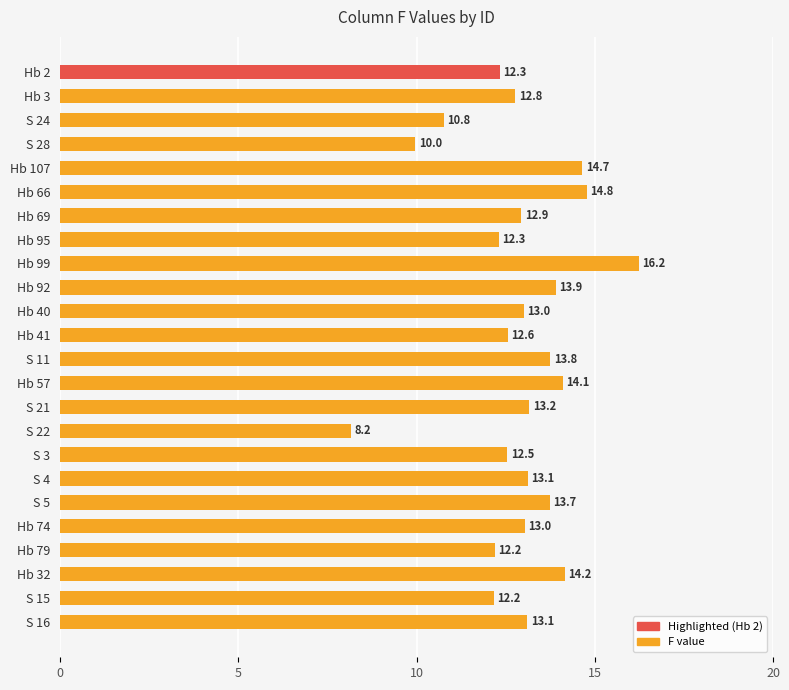

What is the maximum value shown in the chart?

16.2